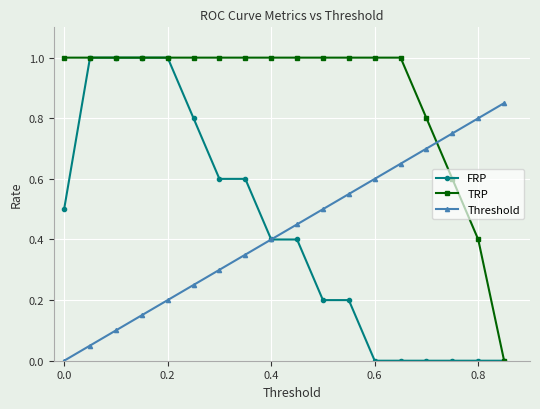

What is the maximum value shown in the chart?

1.0